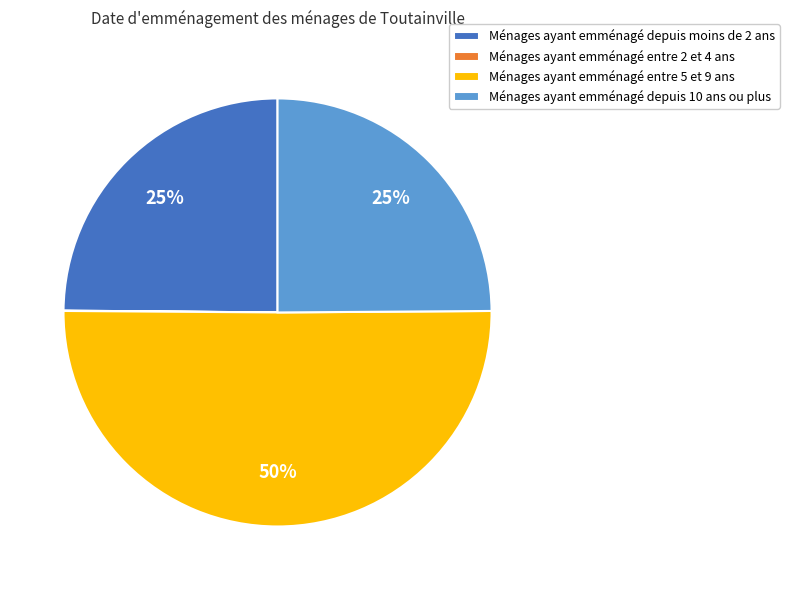

The Ménages ayant emménagé entre 5 et 9 ans slice represents 42% of the pie. True or false?

False